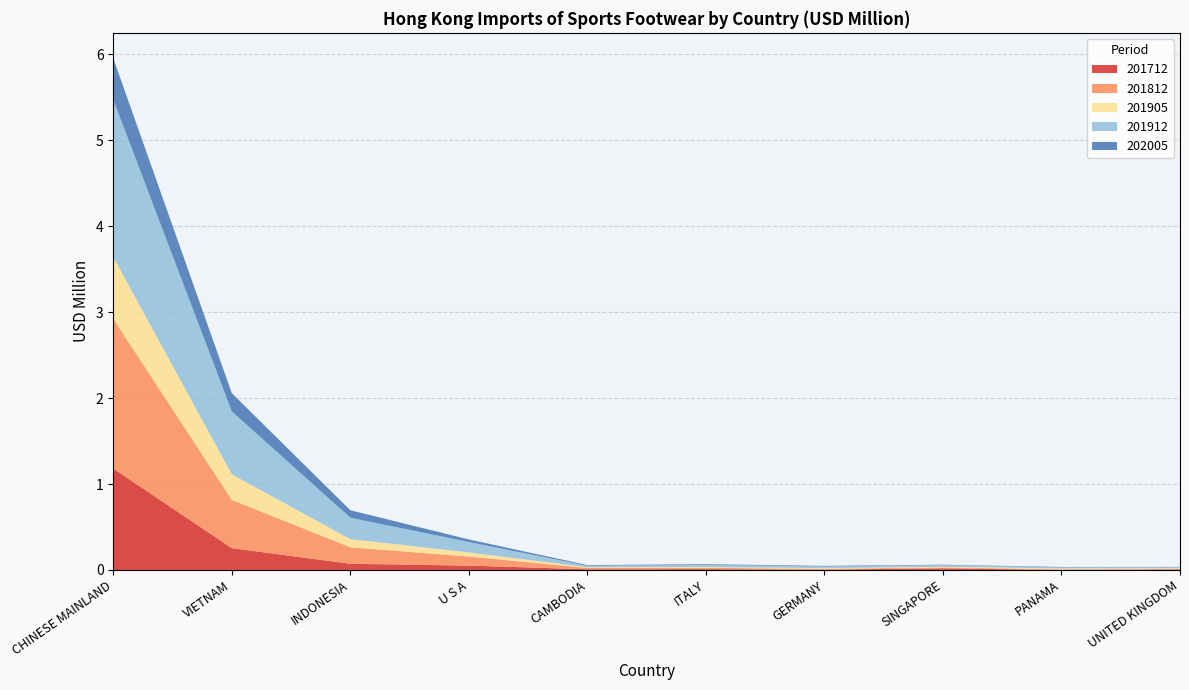

Reading left to right, what are all the values shown in this chart?

201712: 1.2	0.3	0.1	0.1	0.0	0.0	0.0	0.0	0.0	0.0
201812: 1.7	0.6	0.2	0.1	0.0	0.0	0.0	0.0	0.0	0.0
201905: 0.7	0.3	0.1	0.0	0.0	0.0	0.0	0.0	0.0	0.0
201912: 1.8	0.7	0.2	0.1	0.0	0.0	0.0	0.0	0.0	0.0
202005: 0.5	0.2	0.1	0.0	0.0	0.0	0.0	0.0	0.0	0.0